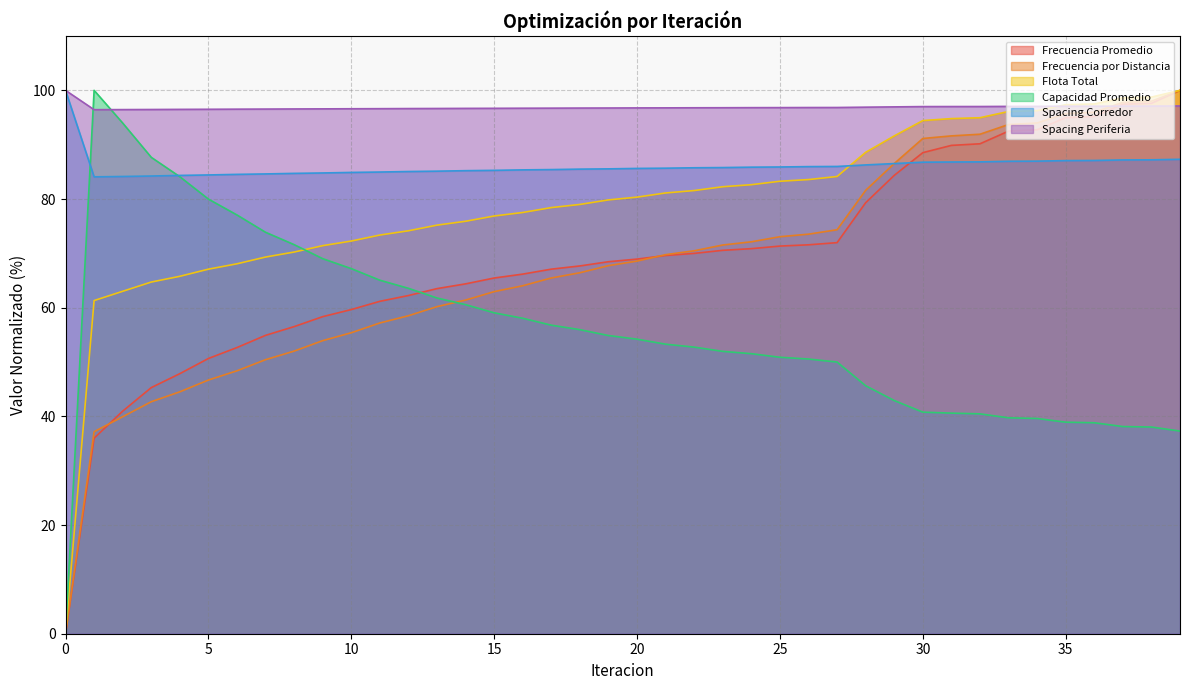

Which label corresponds to the largest value in the chart?

39